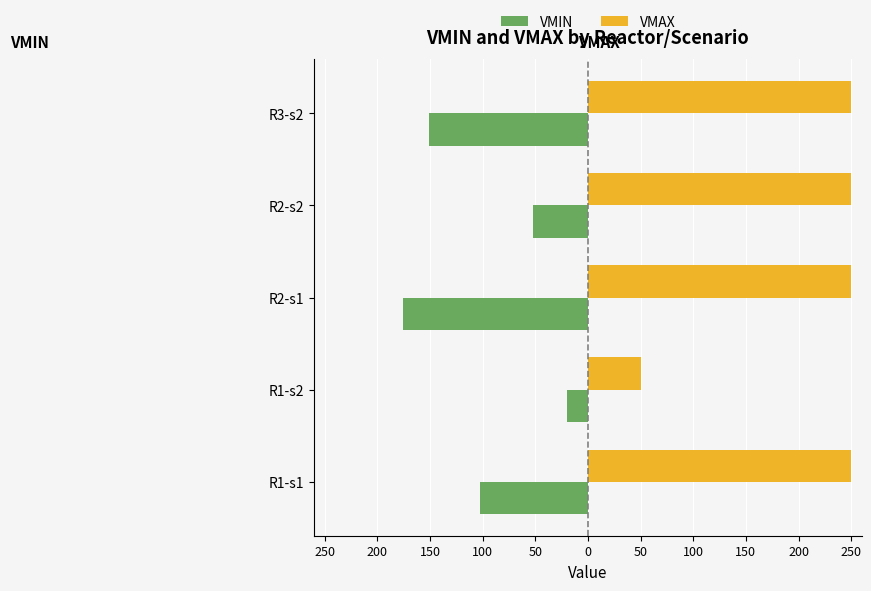

What are all the series names shown in the legend?

VMIN, VMAX